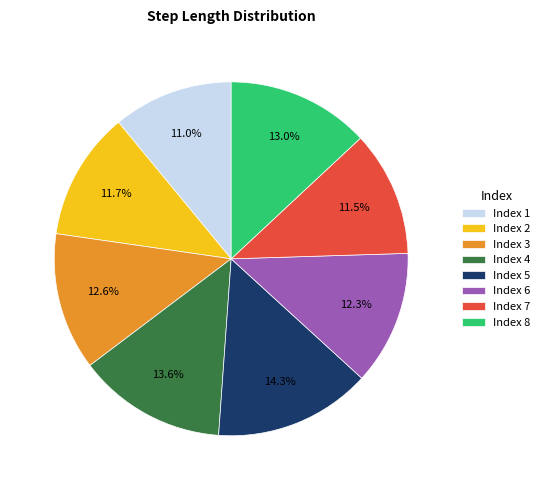

Does any single category account for the majority?

No